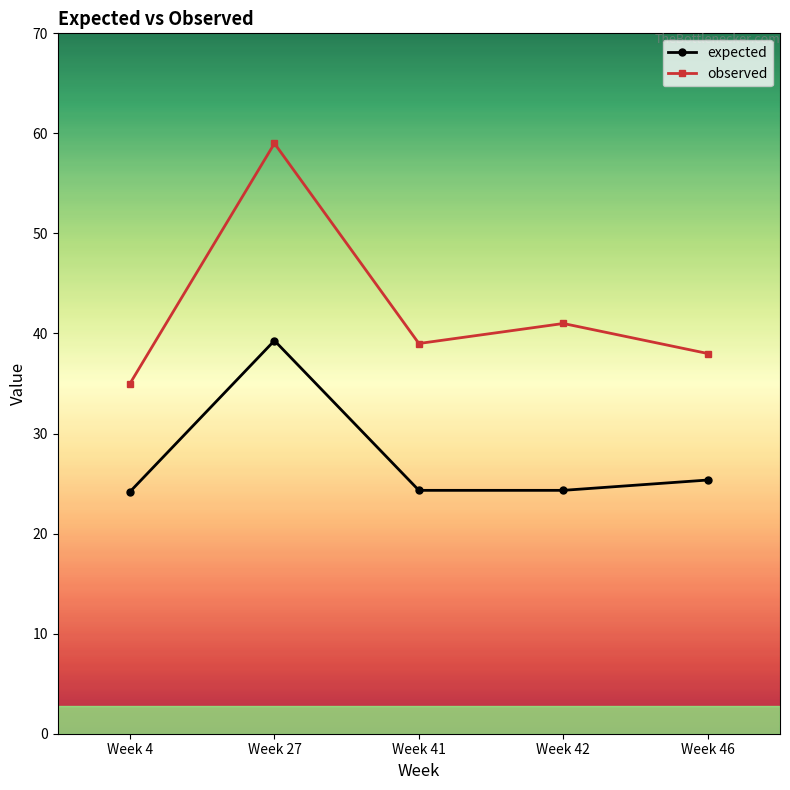

Rank the series at Week 42 from lowest to highest value.

expected, observed